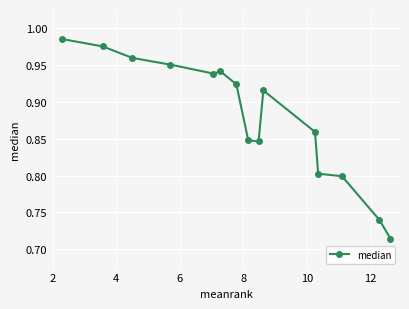

How many data points does each series have?

15